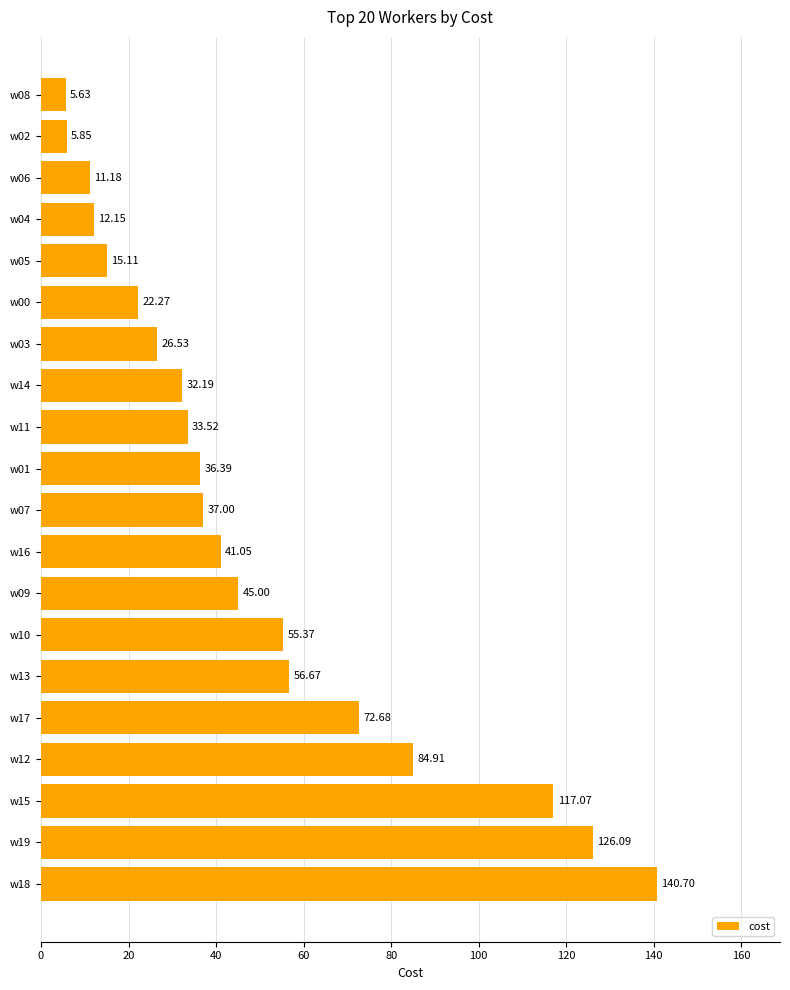

What is the sum of all values?

977.4